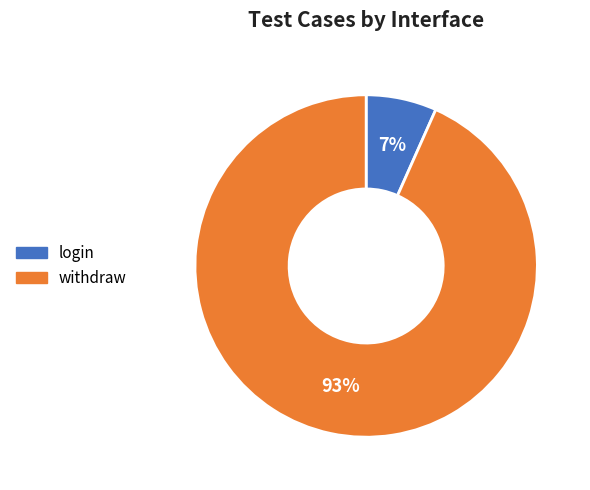

Do login and withdraw together represent more than half of the pie?

Yes